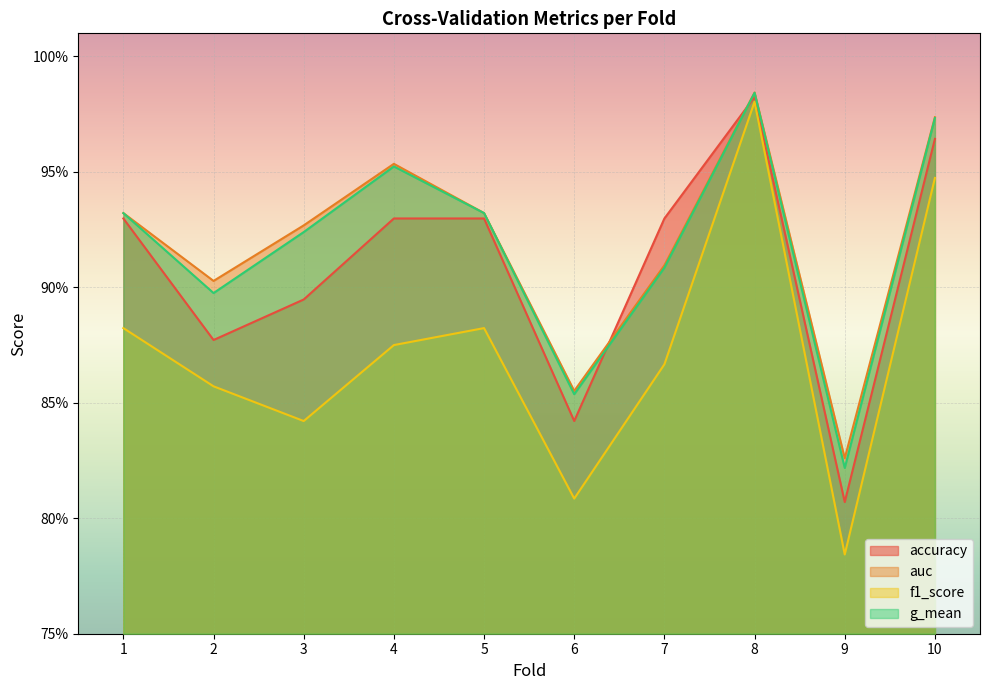

How many accuracy values are between 0 and 1?

10